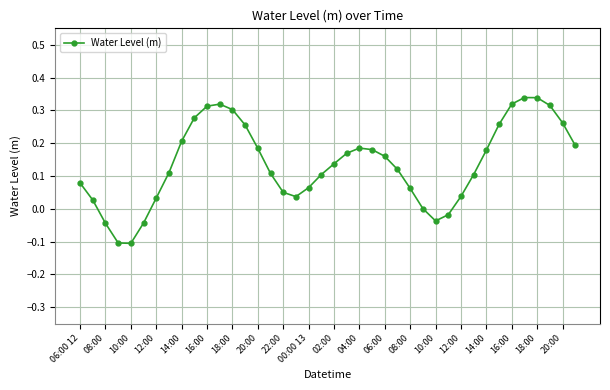

What is the difference between the second highest and second lowest values?

0.4